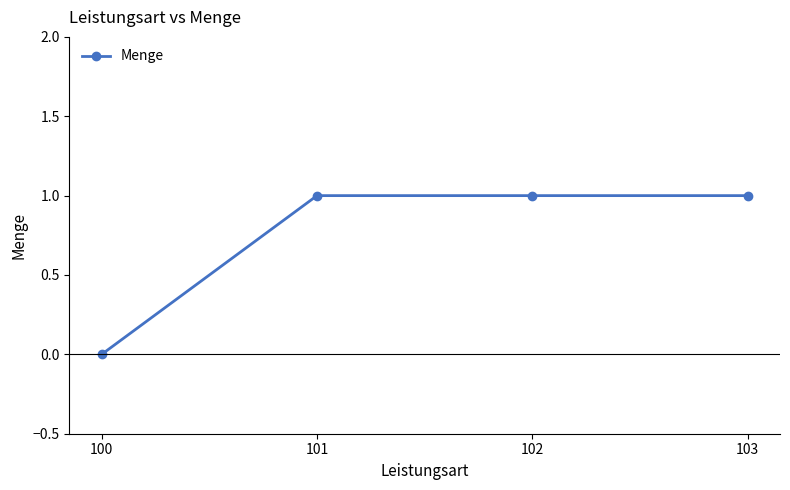

What is the difference between the values at 101 and 100?

1